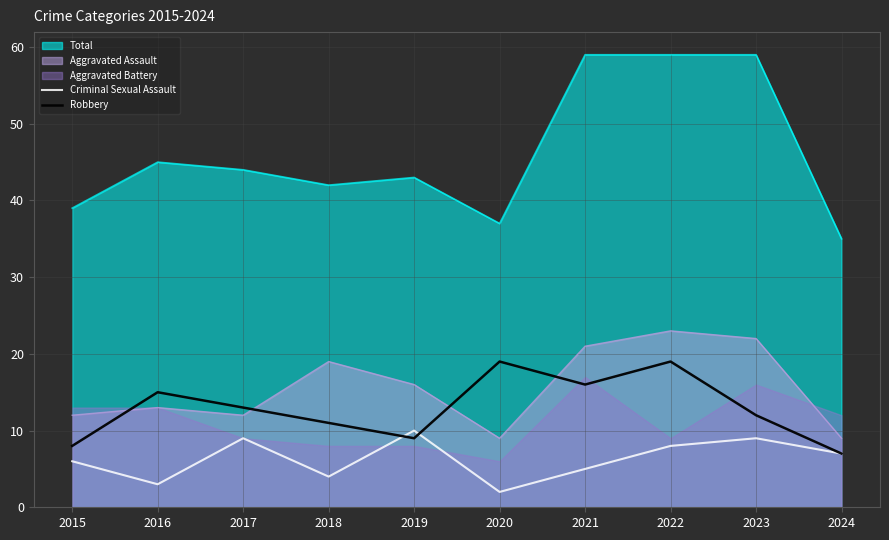

What is the lowest value of the Robbery series?

7